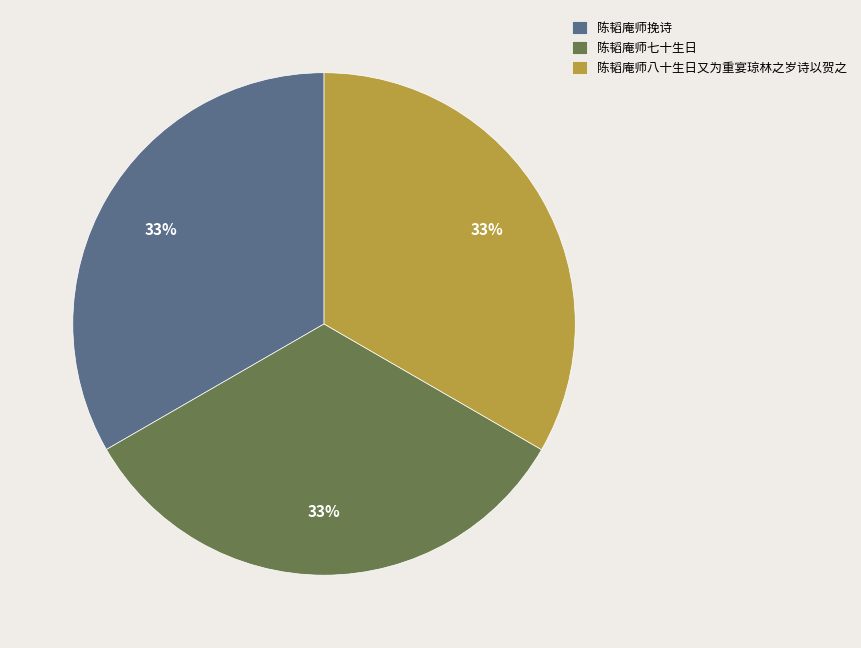

To the nearest percent, what portion does 陈韬庵师挽诗 represent?

33%